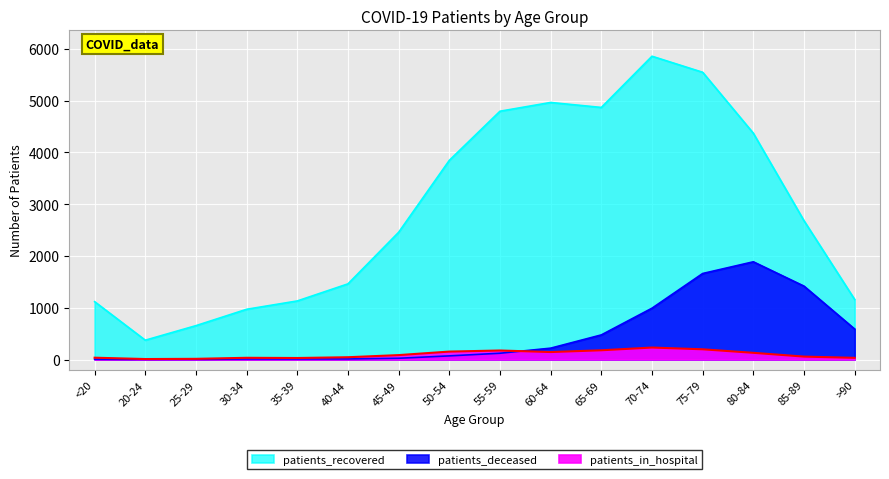

What is the label of the 15th point from the right?

20-24